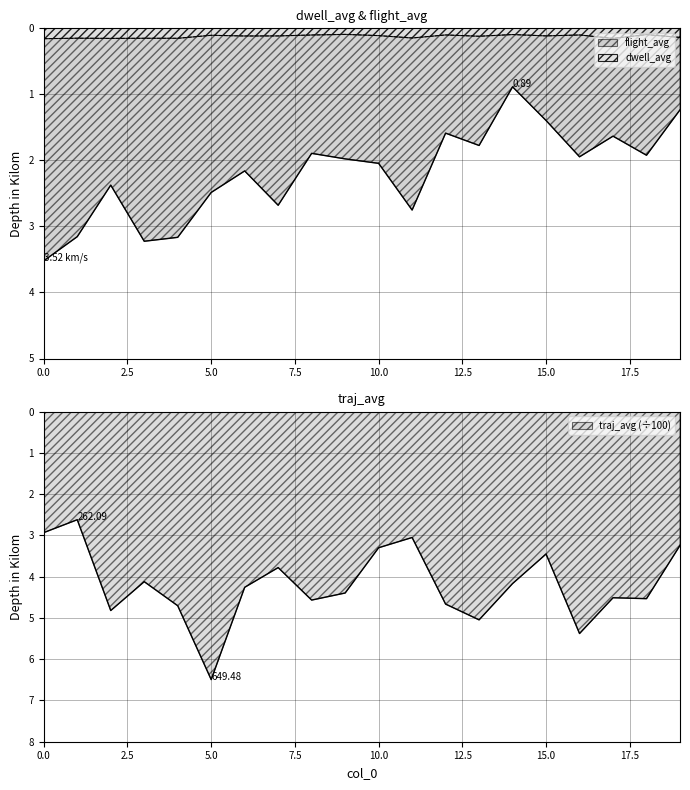

At which category does dwell_avg reach its first local valley?

1